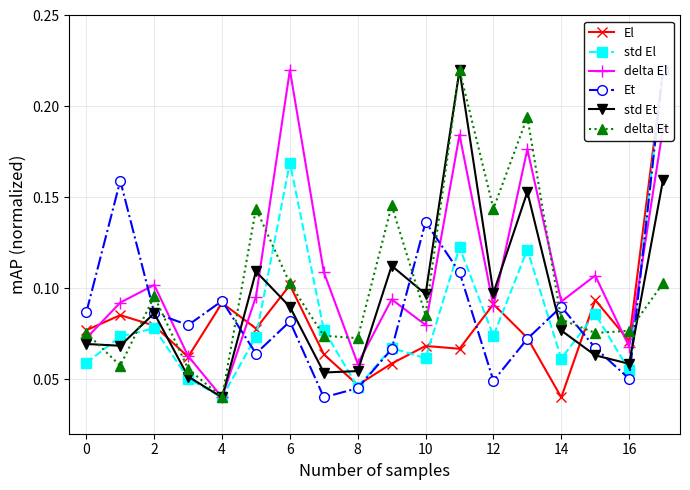

At which category does delta El reach its first local valley?

4